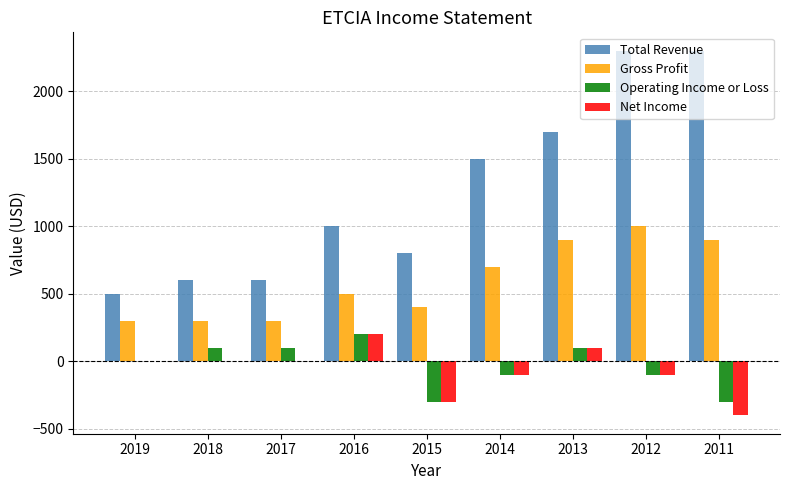

How many groups of bars are there?

9